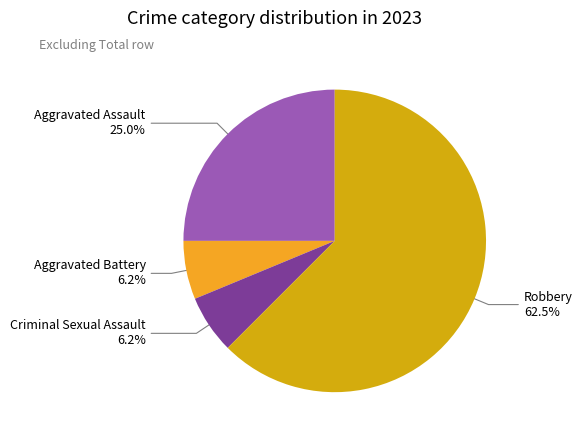

How many segments does this pie chart have?

4